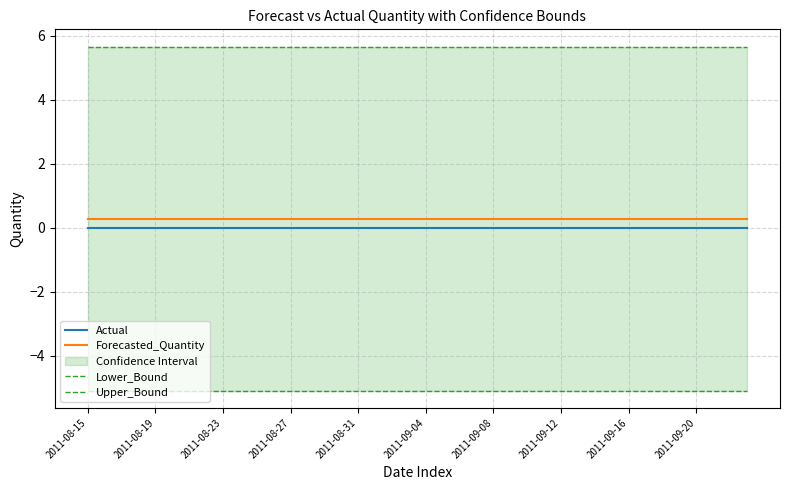

True or false: Actual and Forecasted_Quantity intersect in this chart.

False